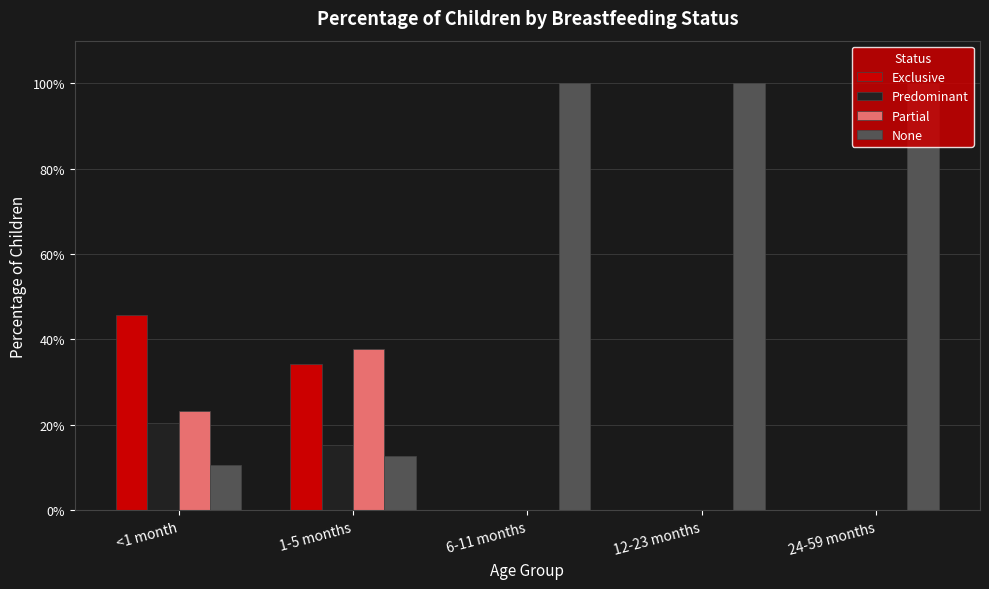

Are the bars horizontal?

No